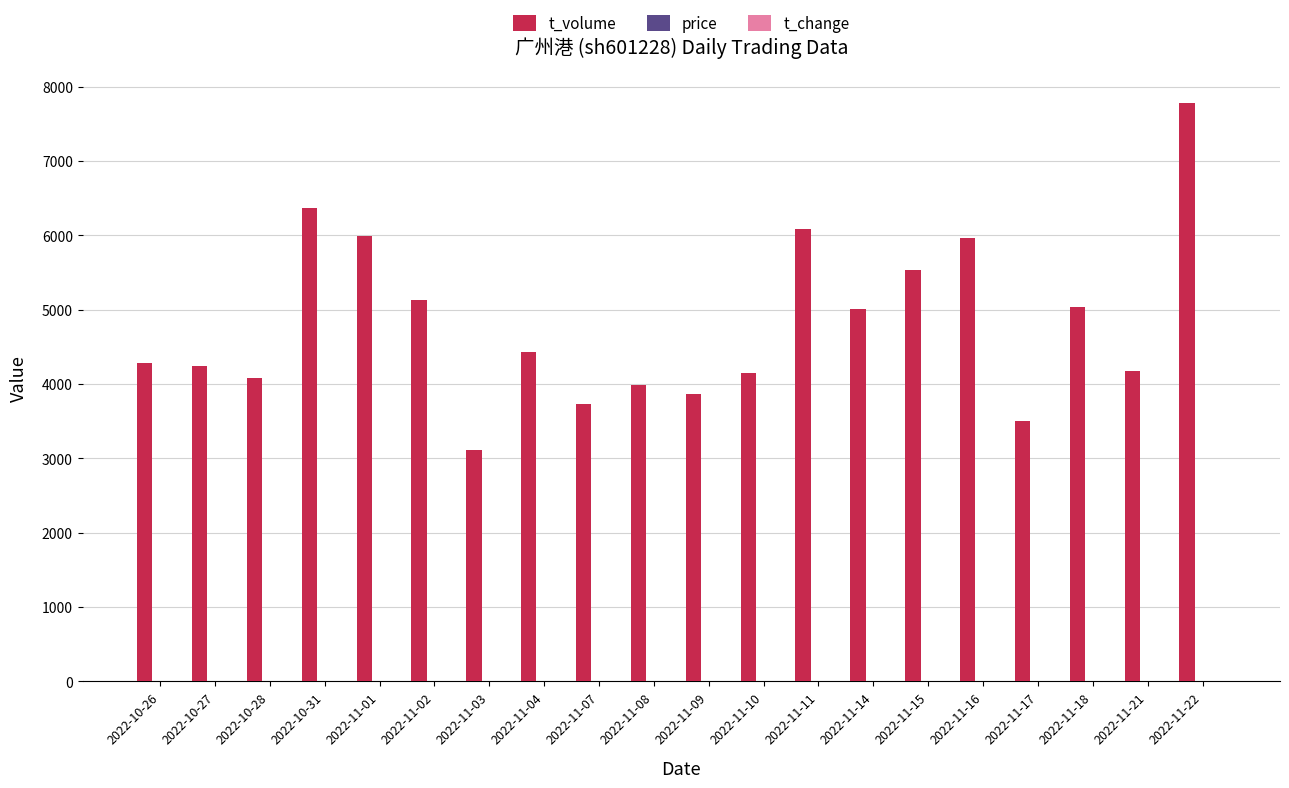

How many groups of bars are there?

20